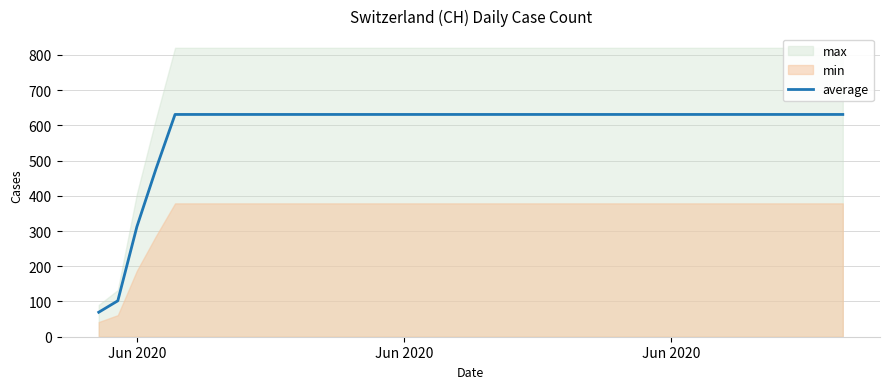

How many lines are shown in the chart?

1